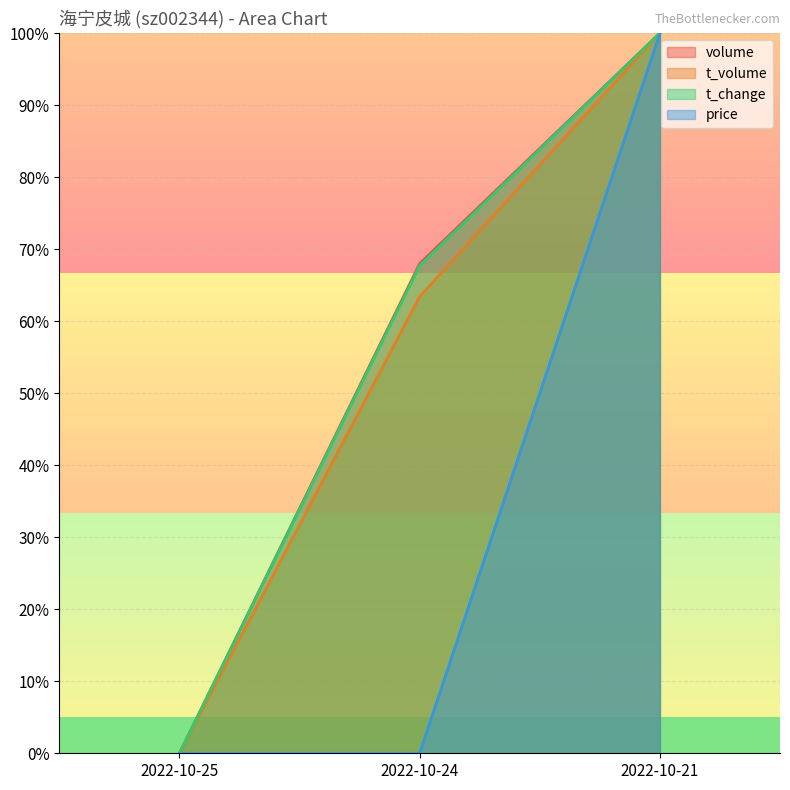

What is the spread (max minus min) of values at 2022-10-24?

68.0